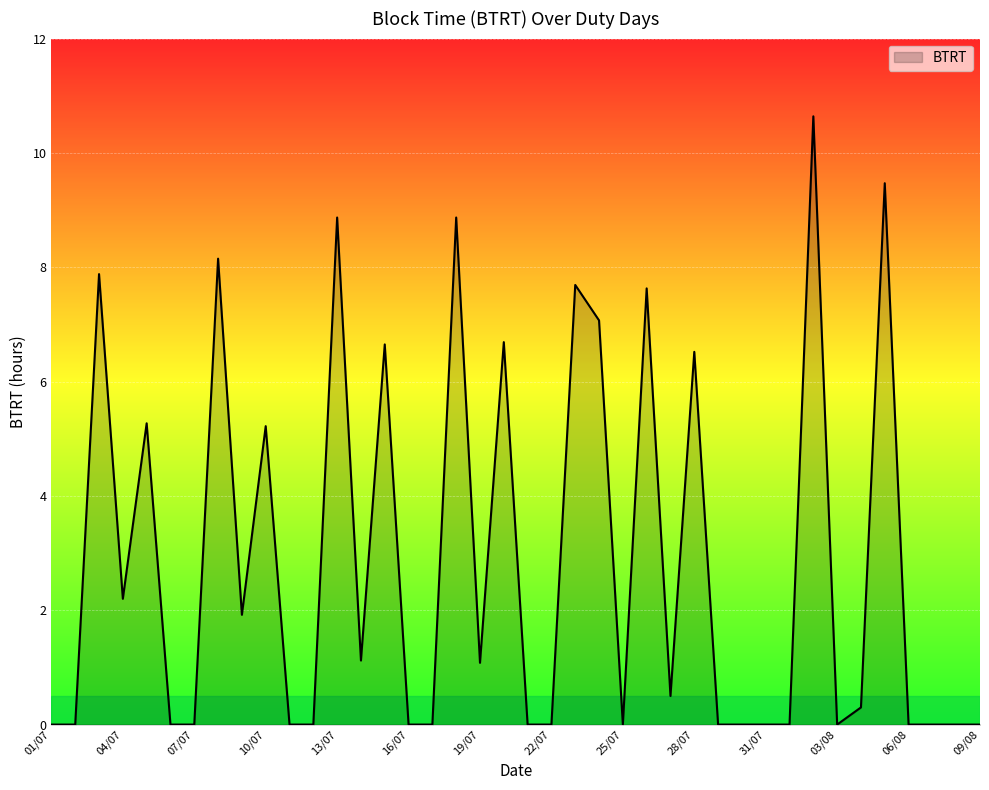

What is the difference between the maximum and minimum values?

10.6